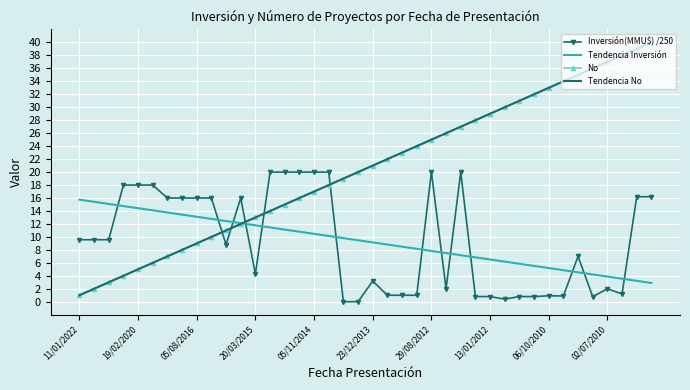

Reading left to right, transcribe all the data shown in this chart.

Inversión(MMU$) /250: 9.6	9.6	9.6	18.0	18.0	18.0	16.0	16.0	16.0	16.0	8.8	16.0	4.3	20.0	20.0	20.0	20.0	20.0	0.0	0.0	3.2	1.0	1.0	1.0	20.0	2.0	20.0	0.8	0.8	0.4	0.8	0.8	0.9	0.9	7.0	0.8	2.0	1.2	16.2	16.2
Tendencia Inversión: 15.7	15.4	15.1	14.8	14.4	14.1	13.8	13.4	13.1	12.8	12.5	12.1	11.8	11.5	11.1	10.8	10.5	10.1	9.8	9.5	9.2	8.8	8.5	8.2	7.8	7.5	7.2	6.8	6.5	6.2	5.9	5.5	5.2	4.9	4.5	4.2	3.9	3.6	3.2	2.9
No: 1.0	2.0	3.0	4.0	5.0	6.0	7.0	8.0	9.0	10.0	11.0	12.0	13.0	14.0	15.0	16.0	17.0	18.0	19.0	20.0	21.0	22.0	23.0	24.0	25.0	26.0	27.0	28.0	29.0	30.0	31.0	32.0	33.0	34.0	35.0	36.0	37.0	38.0	39.0	40.0
Tendencia No: 1.0	2.0	3.0	4.0	5.0	6.0	7.0	8.0	9.0	10.0	11.0	12.0	13.0	14.0	15.0	16.0	17.0	18.0	19.0	20.0	21.0	22.0	23.0	24.0	25.0	26.0	27.0	28.0	29.0	30.0	31.0	32.0	33.0	34.0	35.0	36.0	37.0	38.0	39.0	40.0